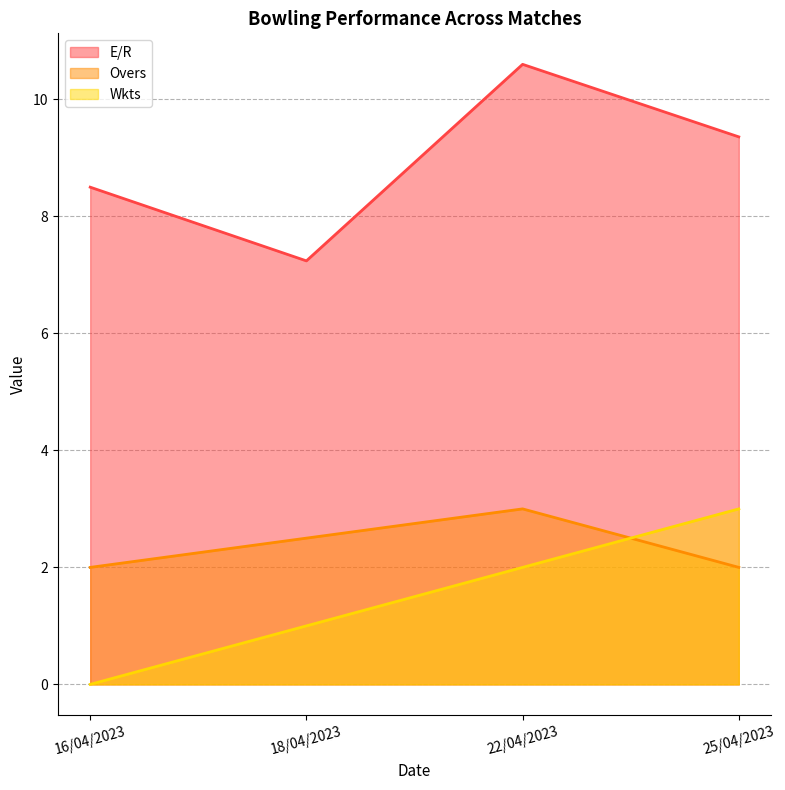

What is the approximate value of Overs at 18/04/2023?

2.5